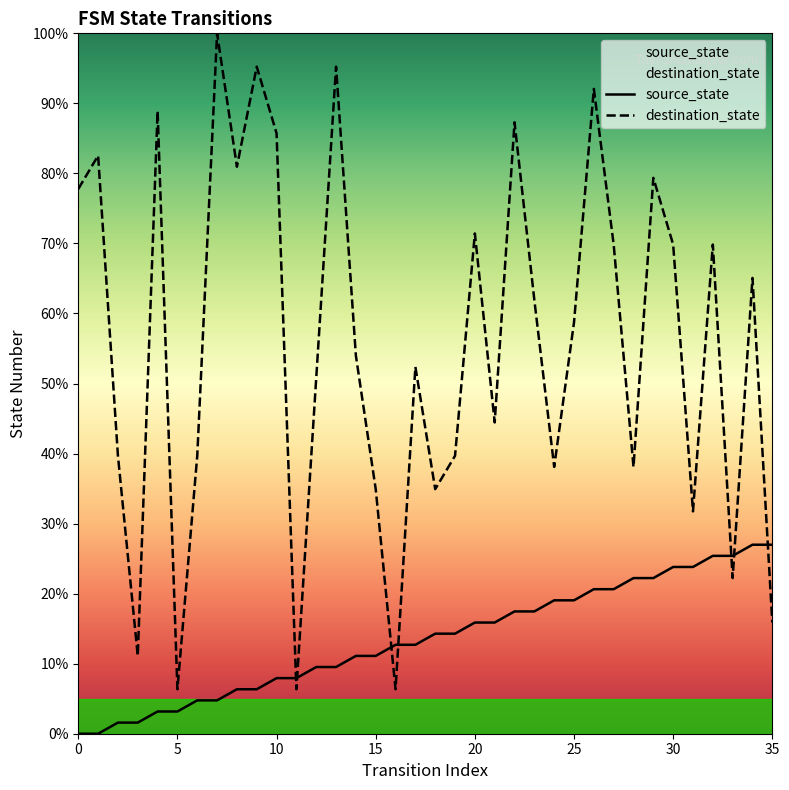

What is the greatest value displayed?

100.0